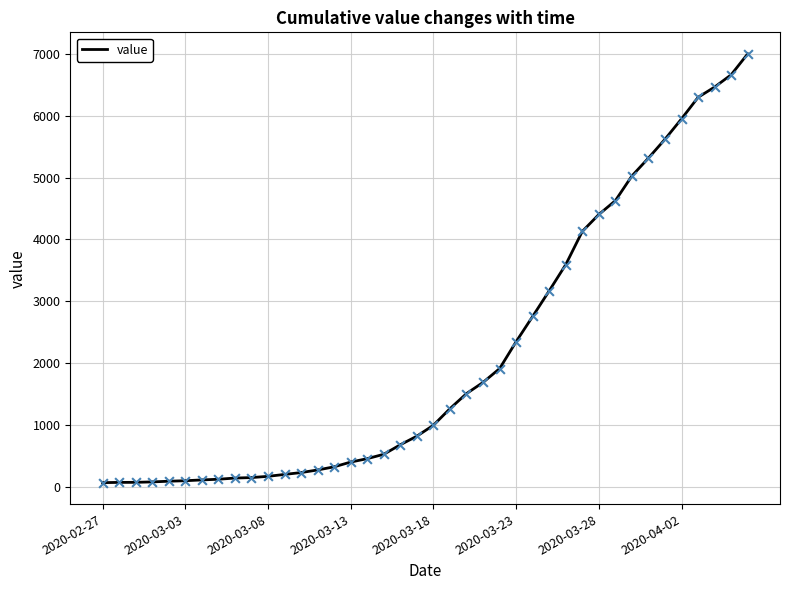

What is the greatest value displayed?

7003